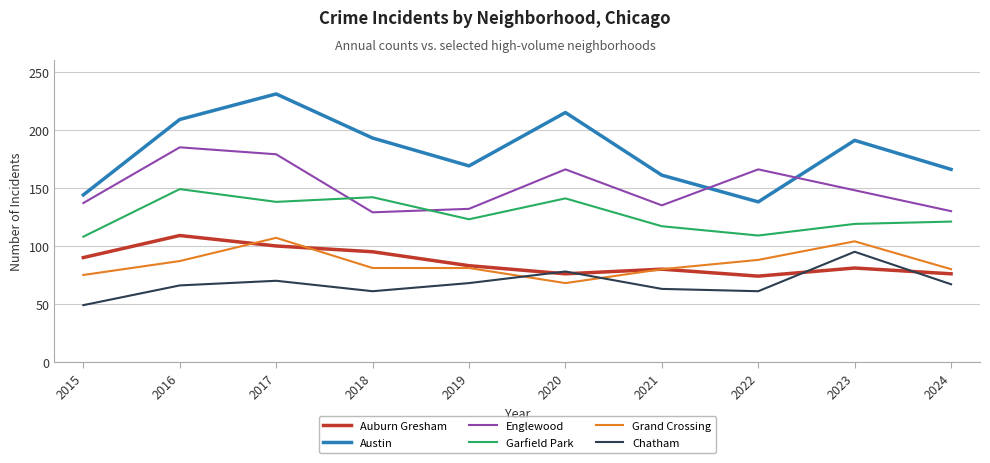

Is the value of Austin at 2021 greater than the value of Auburn Gresham at 2024?

Yes